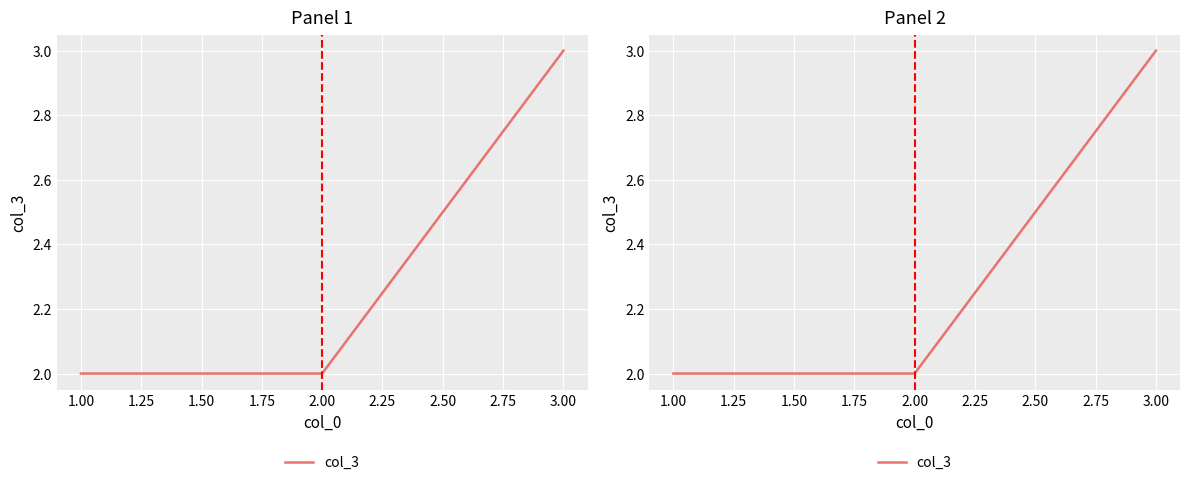

Is this an area chart (filled region under the line)?

No